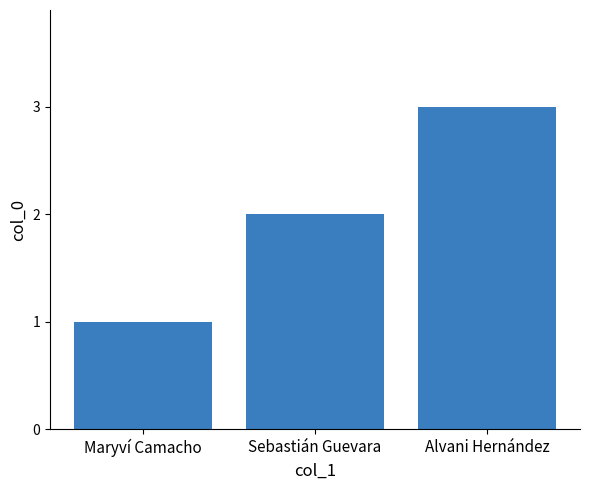

What is the maximum value shown in the chart?

3